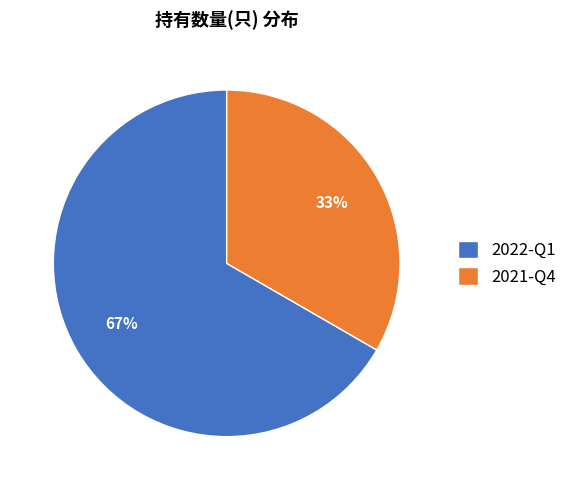

Combined, do 2021-Q4 and 2022-Q1 account for over 50%?

Yes